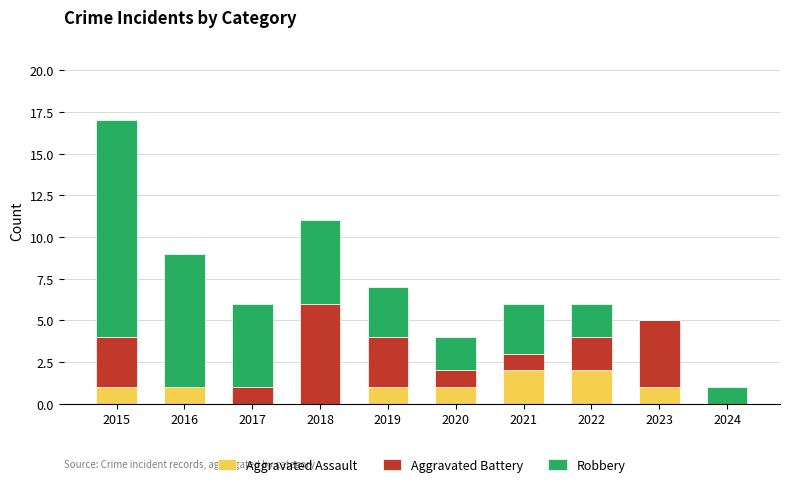

At which category is the sum across all series the highest?

2015